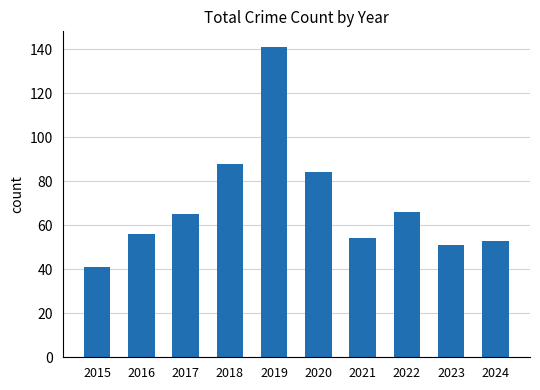

True or false: the data shows 11 at 2015.

False